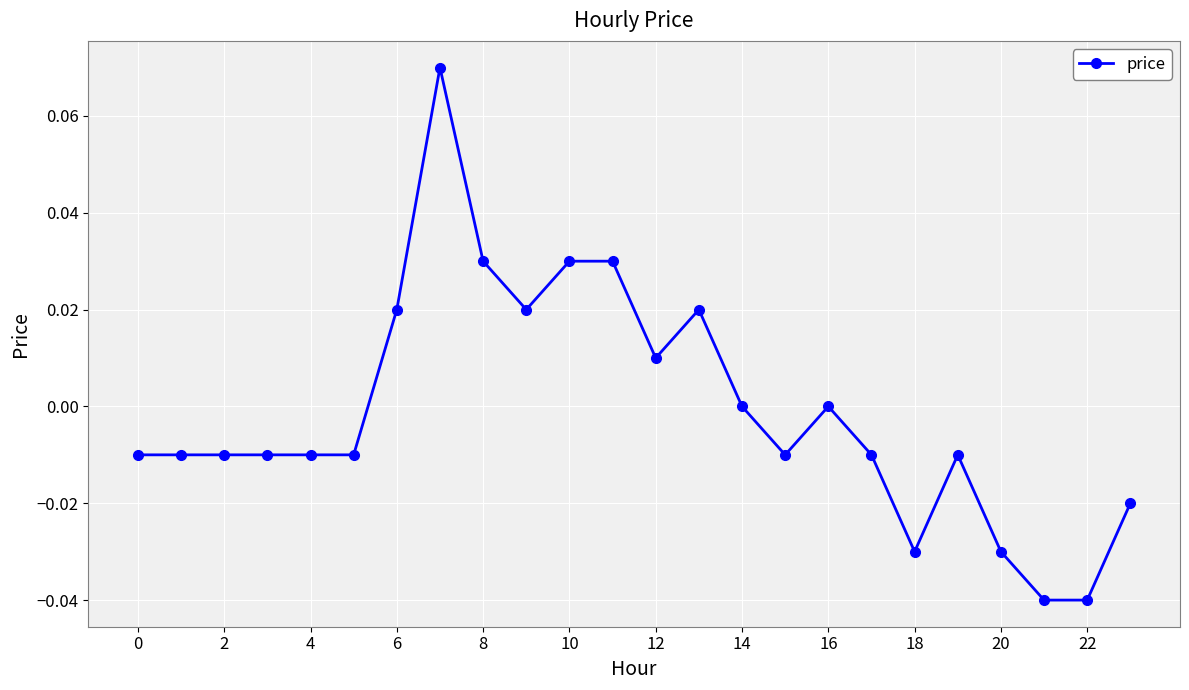

True or false: the data has more than 2 interior local peaks.

True